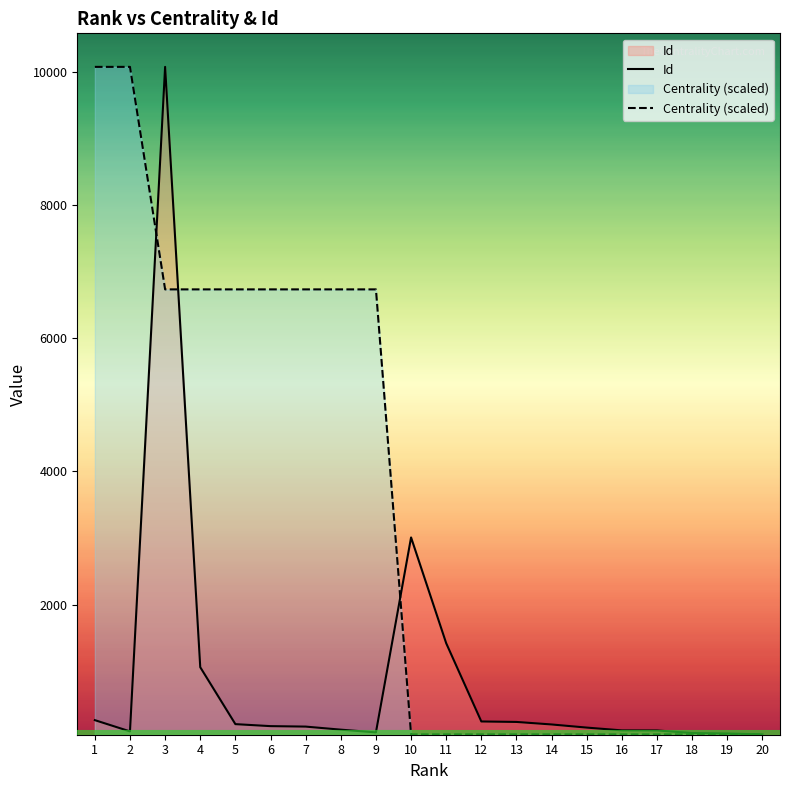

How many lines are shown in the chart?

2